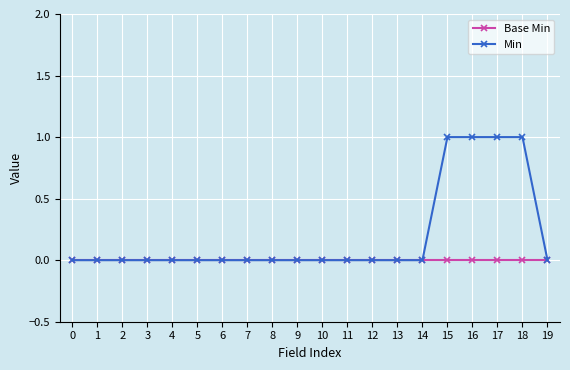

Rank the series by their maximum value, from highest to lowest.

Min, Base Min